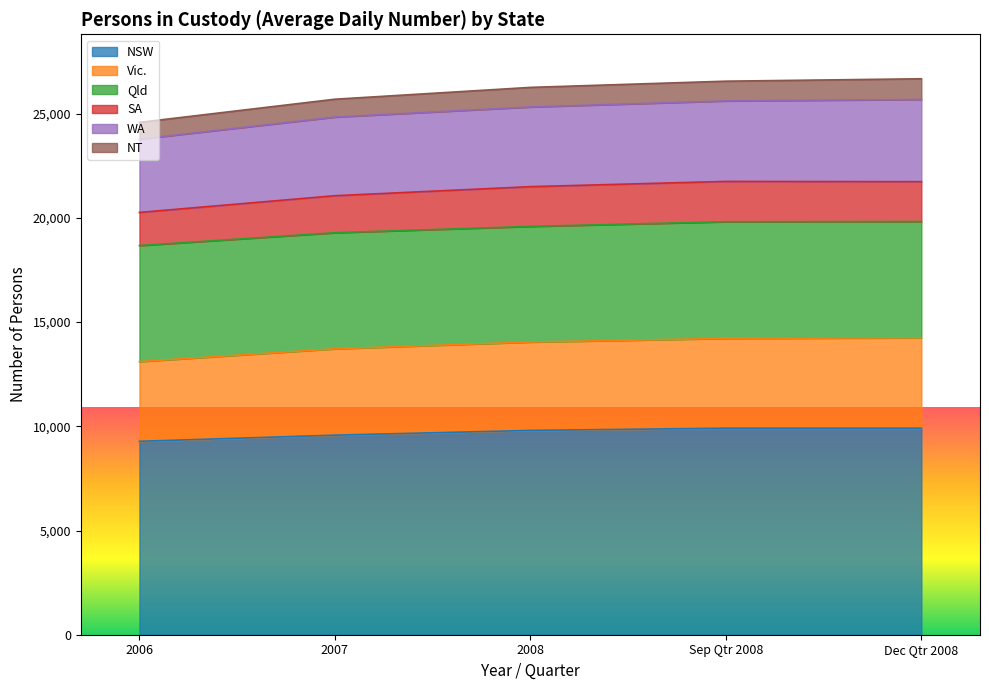

What is the sum of all NSW values?

48480